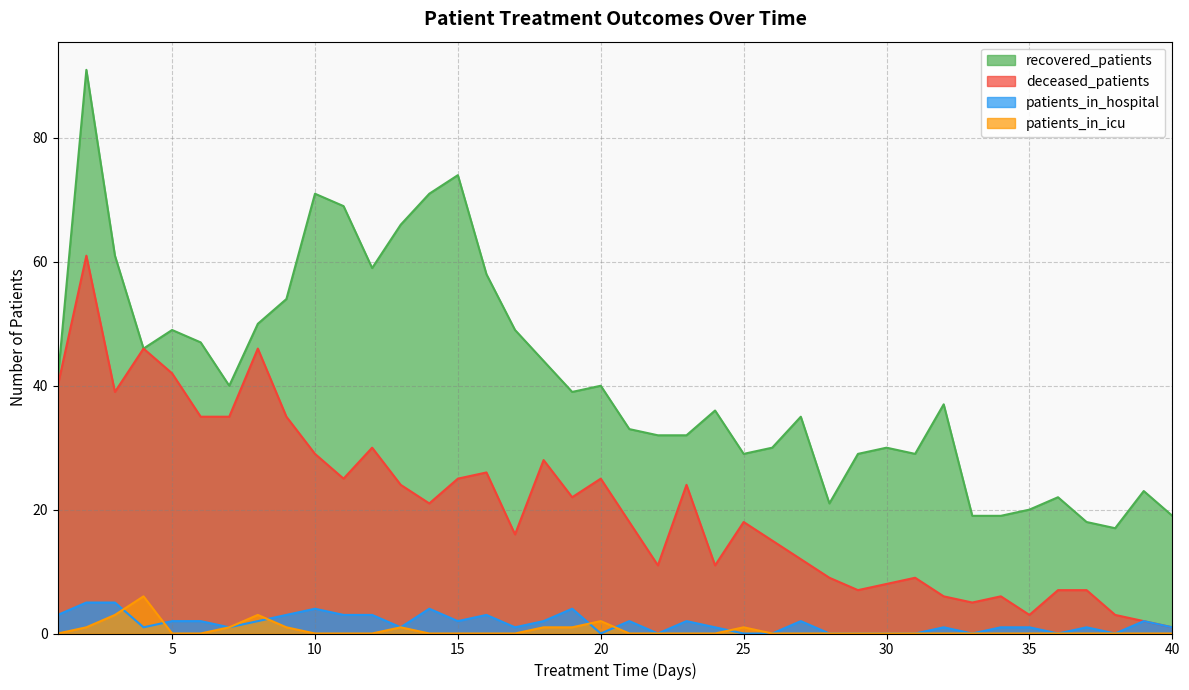

True or false: patients_in_icu and deceased_patients intersect in this chart.

False